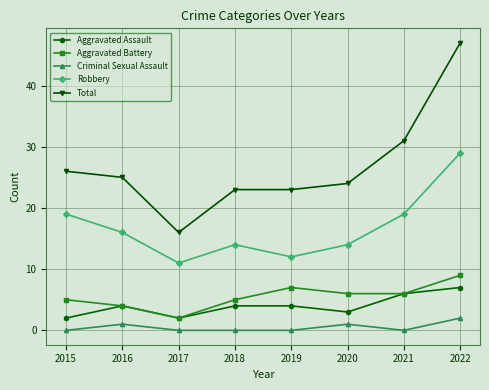

What are all the series names shown in the legend?

Aggravated Assault, Aggravated Battery, Criminal Sexual Assault, Robbery, Total